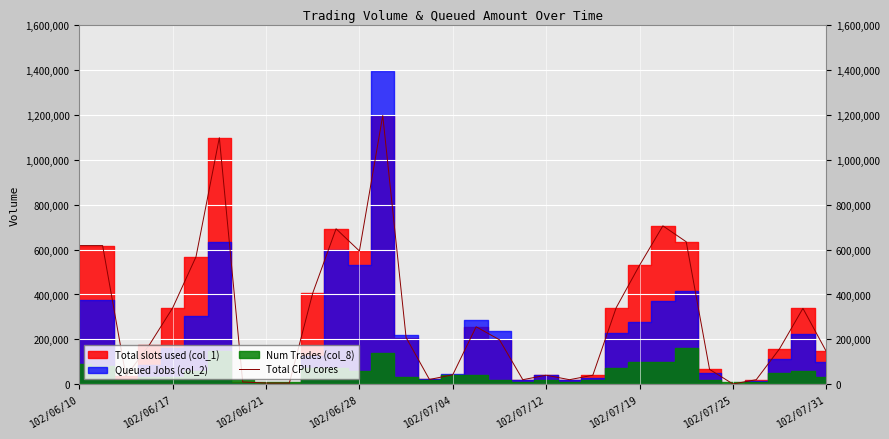

How many data points are above 198000?

16